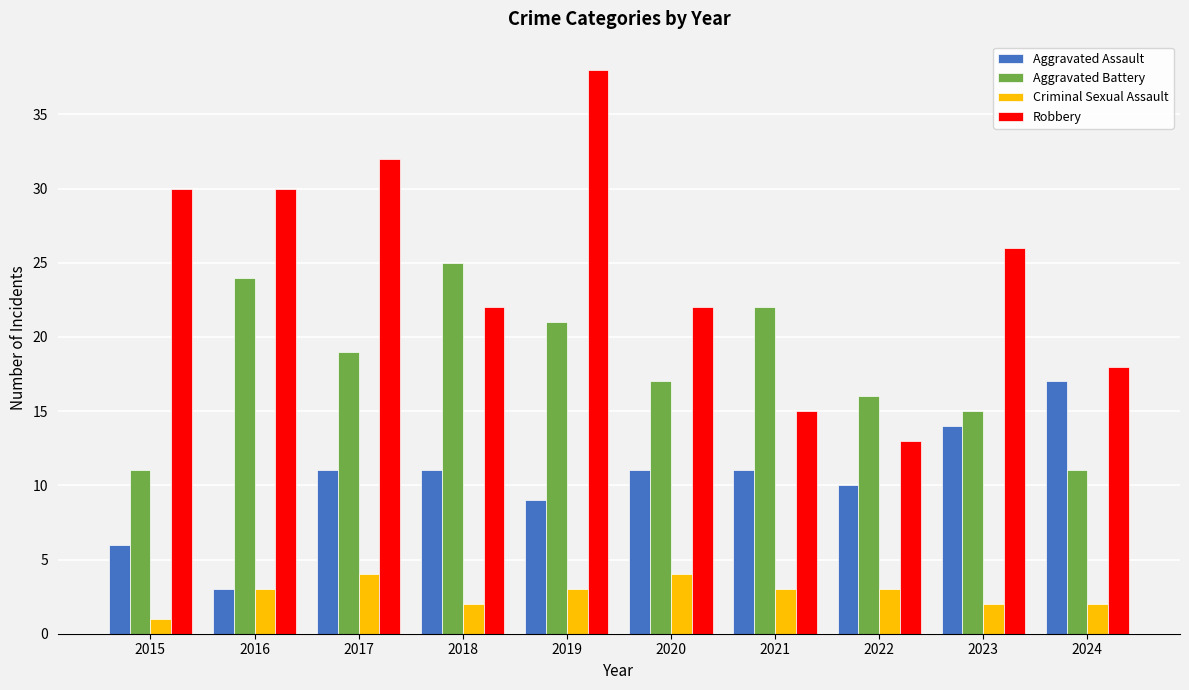

What is the value of the Robbery bar at the 1st from the left?

30